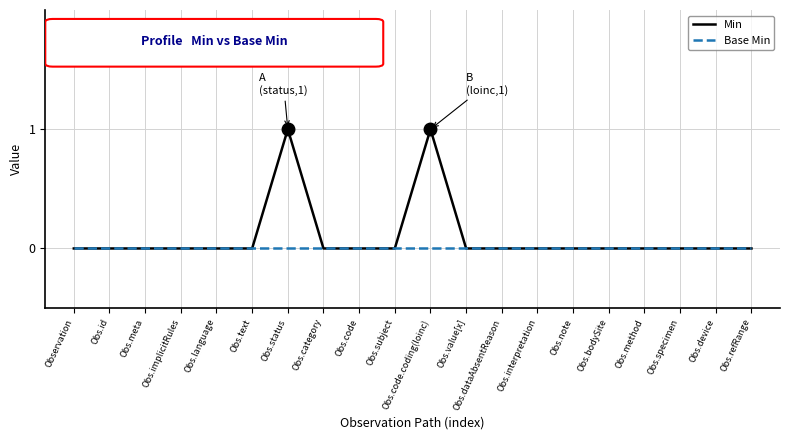

Is it true that Base Min equals 0 at Obs.text?

True